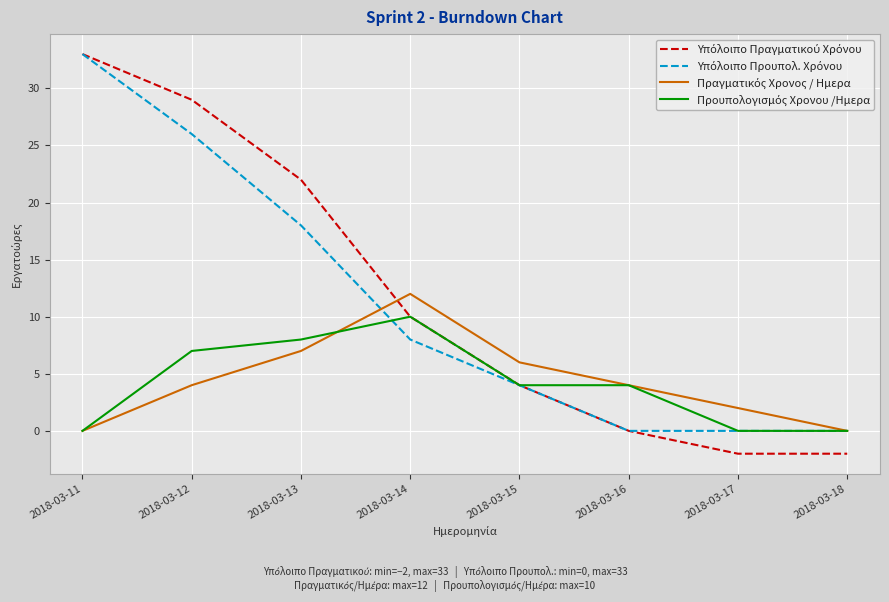

What is the greatest value displayed?

33